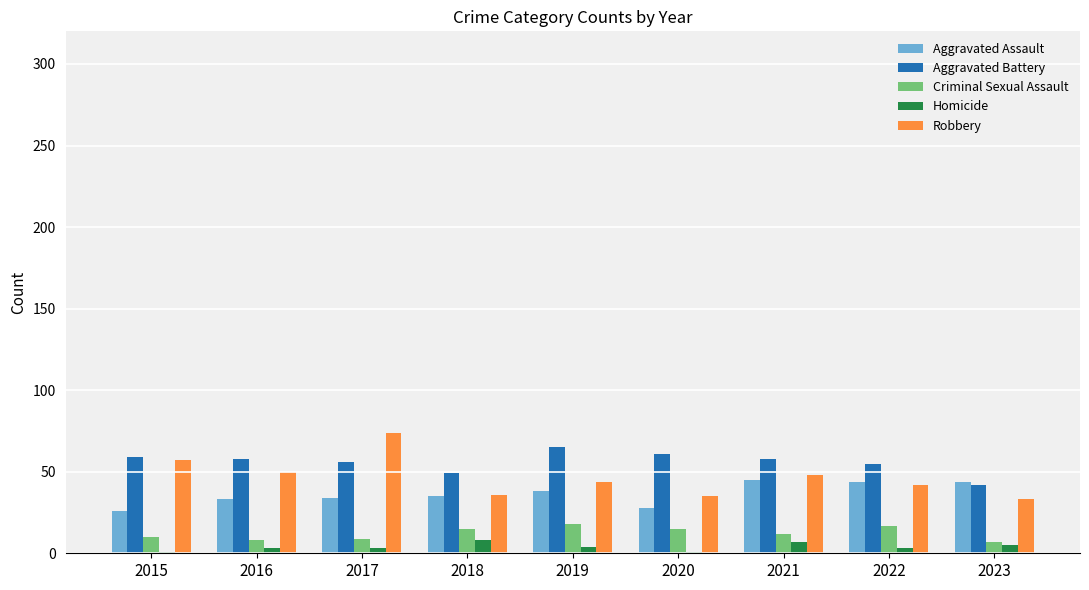

What is the difference between the maximum and second lowest values in the Robbery series?

39